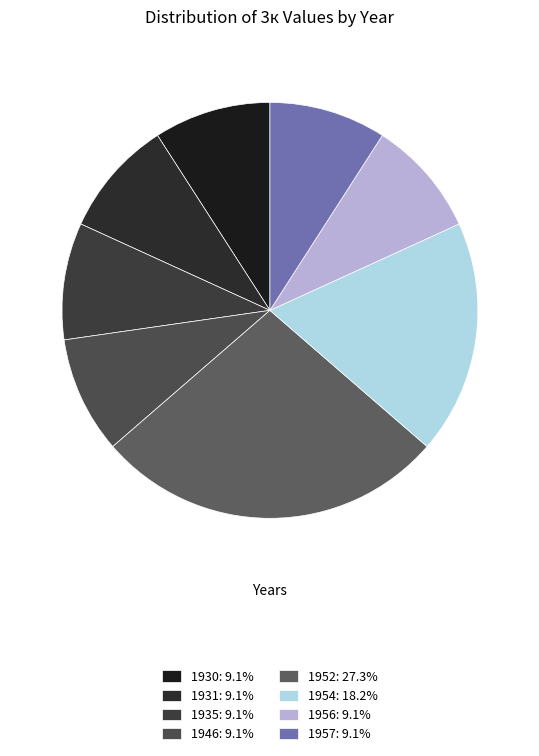

Is there any slice that represents more than half of the pie?

No